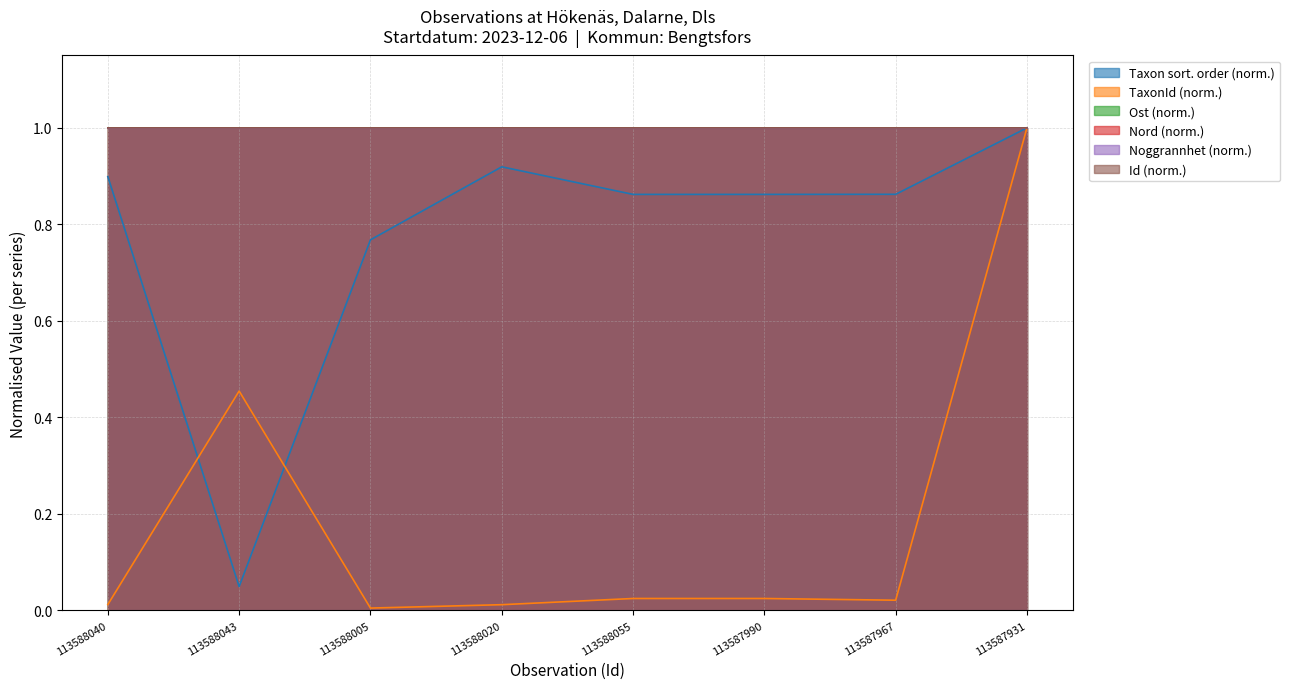

Between which two adjacent categories do Id and TaxonId first intersect?

113587967 and 113587931